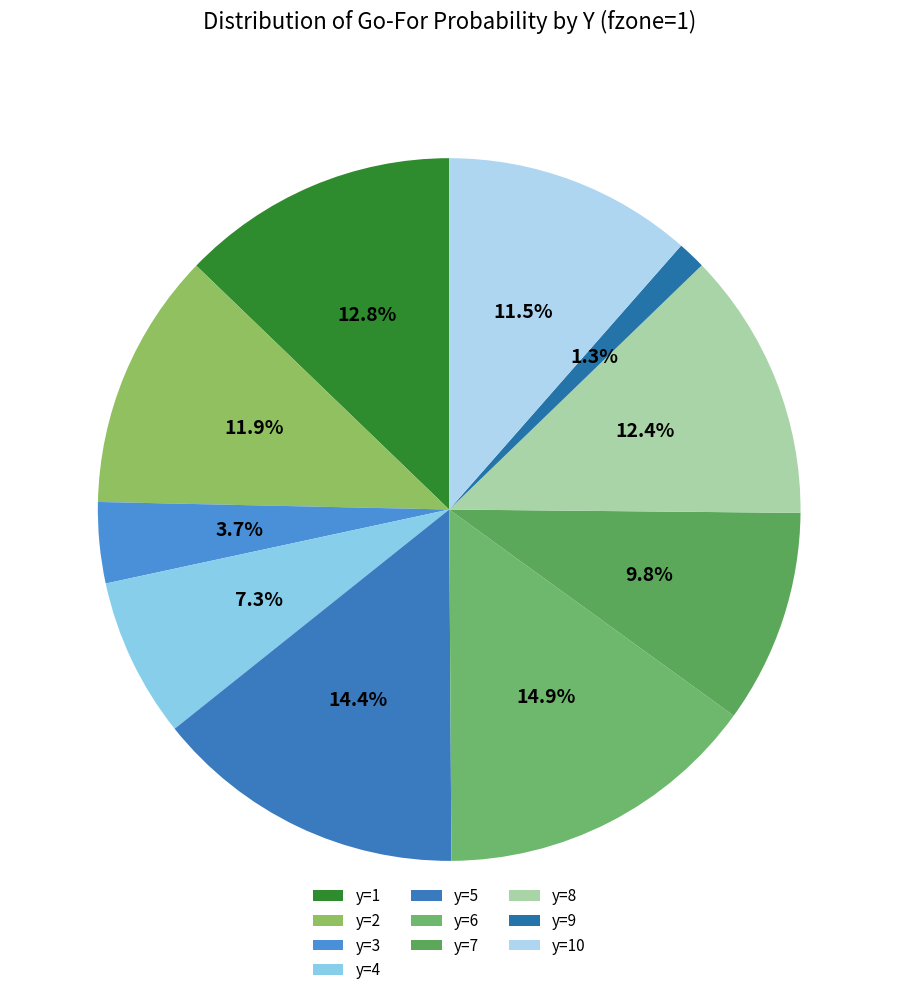

True or false: y=2 accounts for 26% of the total.

False